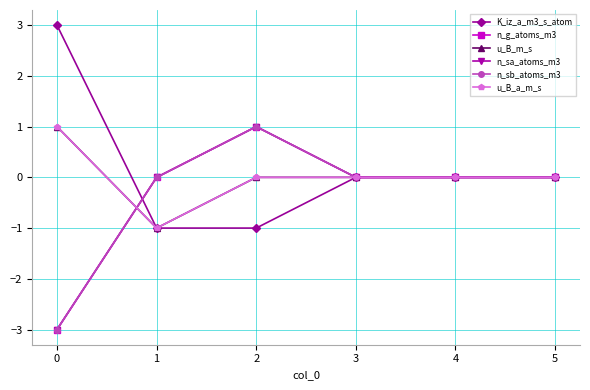

The n_sb_atoms_m3 series shows -2 at 3. True or false?

False